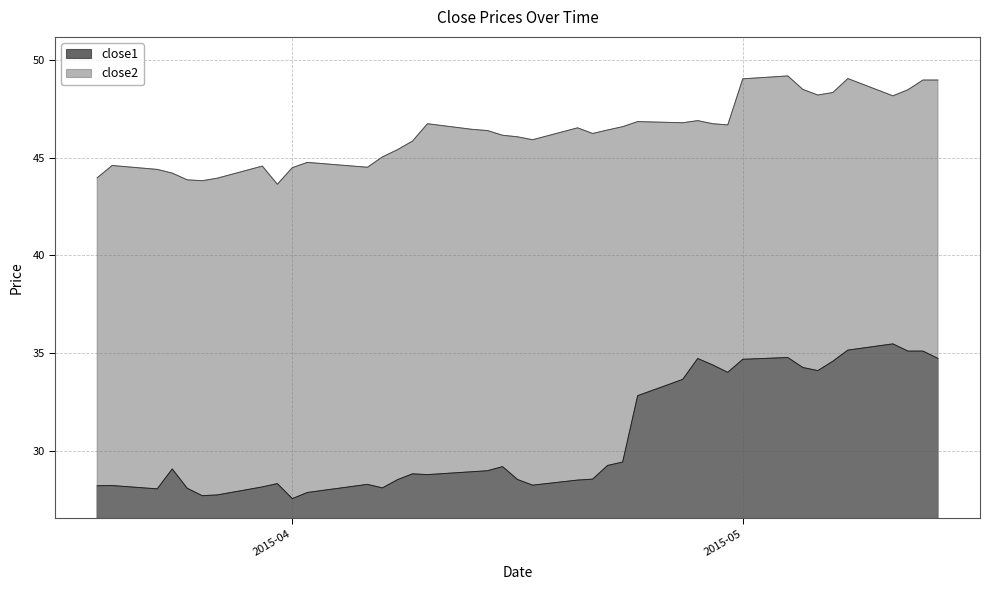

Which series has the largest total across all categories?

close2